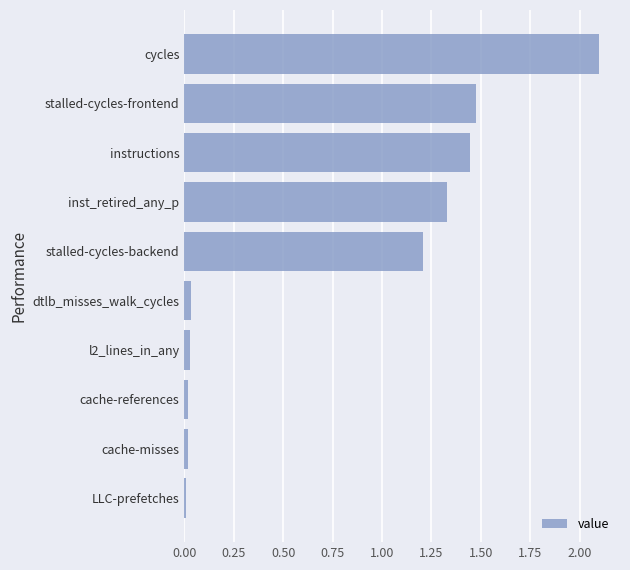

What is the difference between the maximum and minimum values?

2.1